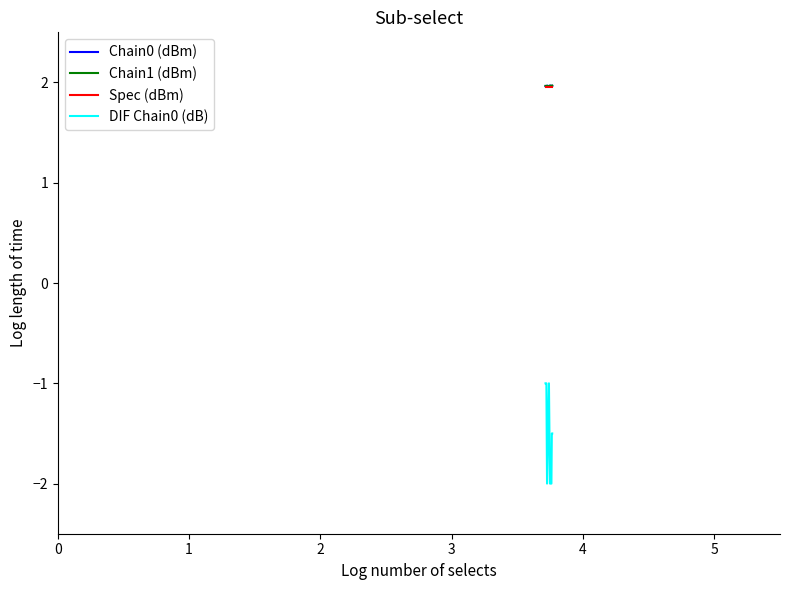

True or false: DIF Chain0 (dB) and Chain1 (dBm) intersect in this chart.

False